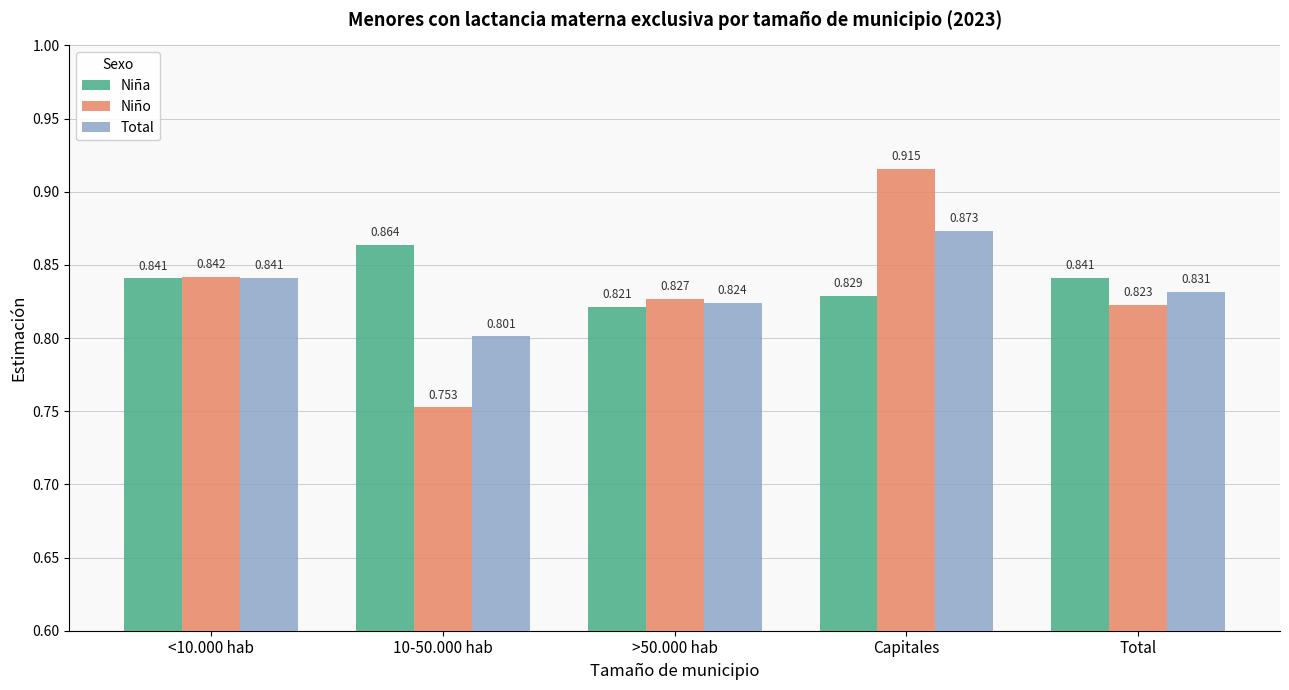

Which label corresponds to the smallest value in the chart?

10-50.000 hab